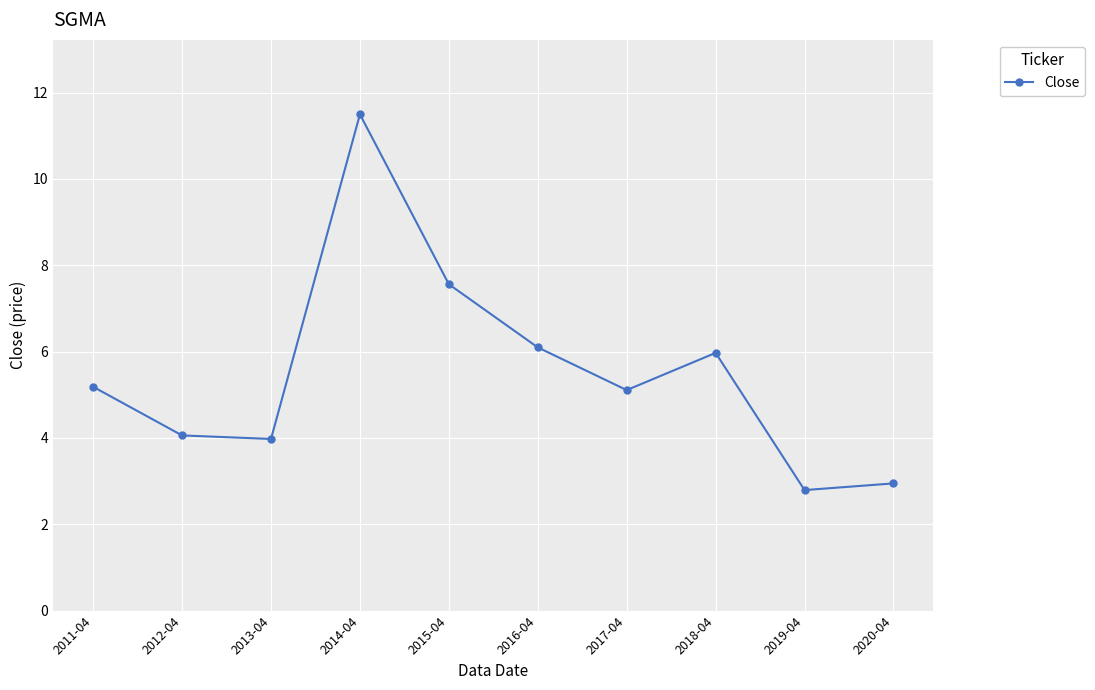

How many lines are shown in the chart?

1